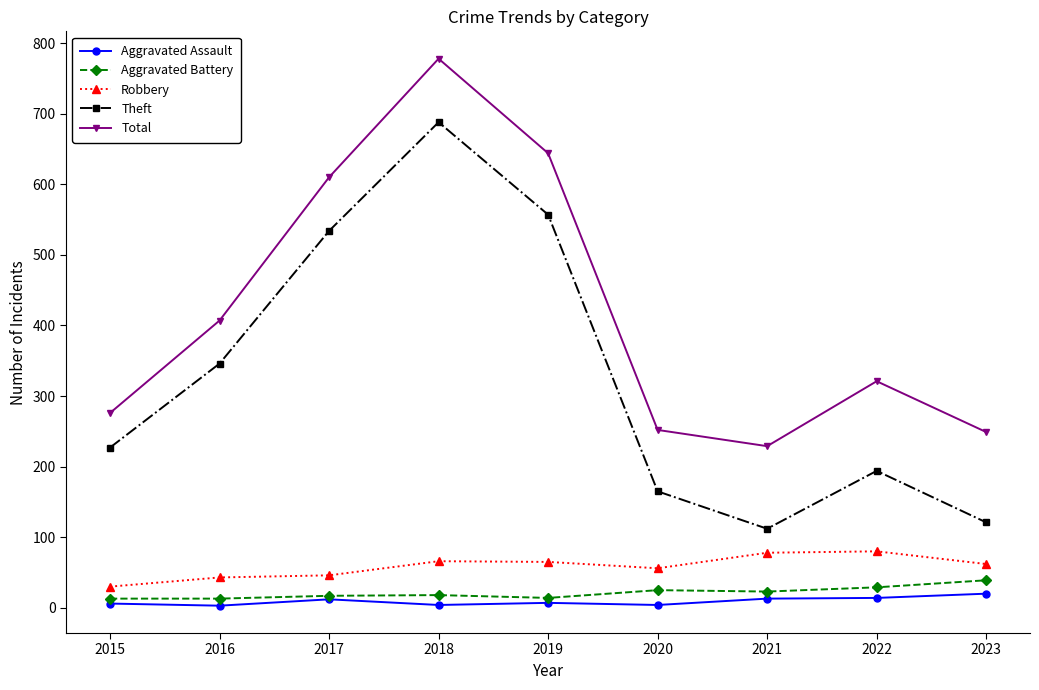

Where does the Total series first go above 321?

2016